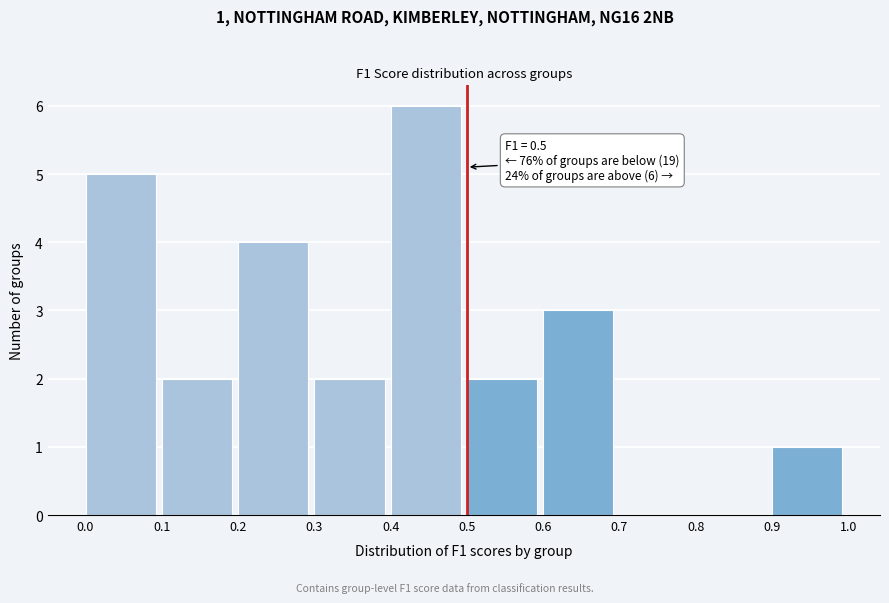

Over which range of the x-axis is the bar tallest?

0.4 to 0.5